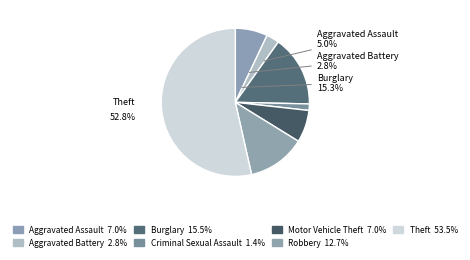

Is it true that Theft is 68% of the pie?

False